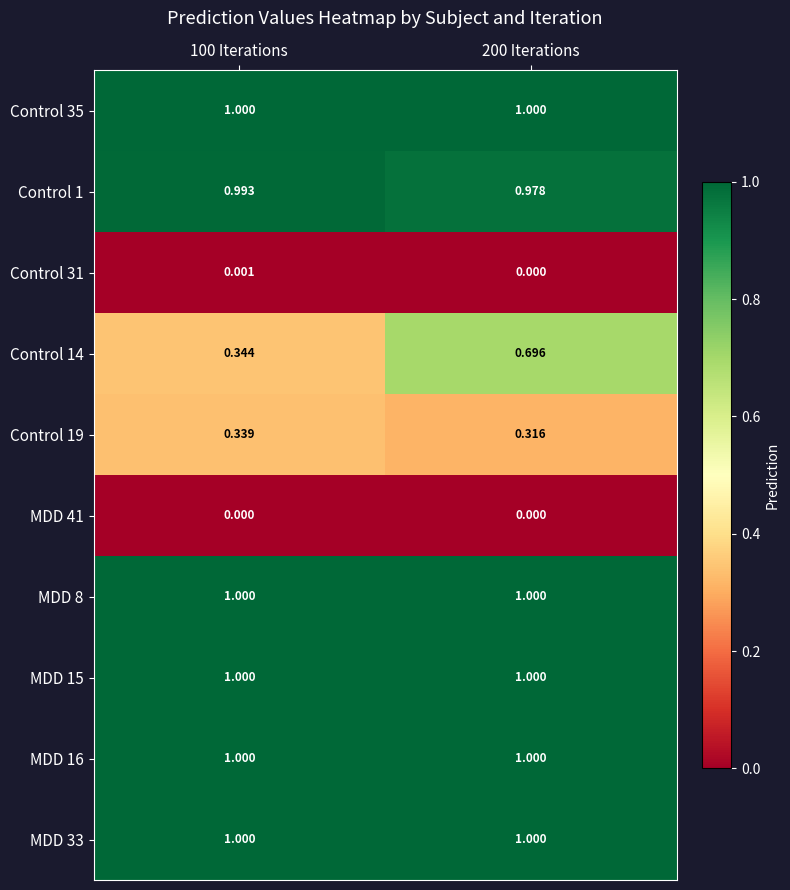

At how many categories does at least one series exceed 0?

2